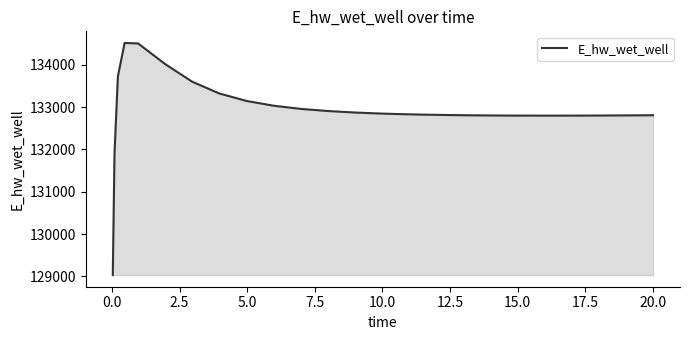

What is the difference between the maximum and minimum values?

5489.6